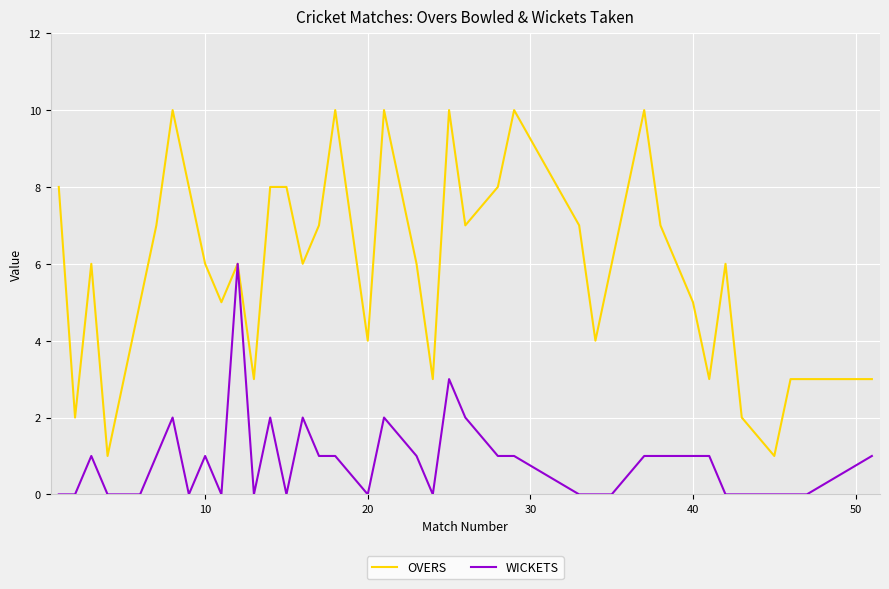

Rank the series by their maximum value, from highest to lowest.

OVERS, WICKETS